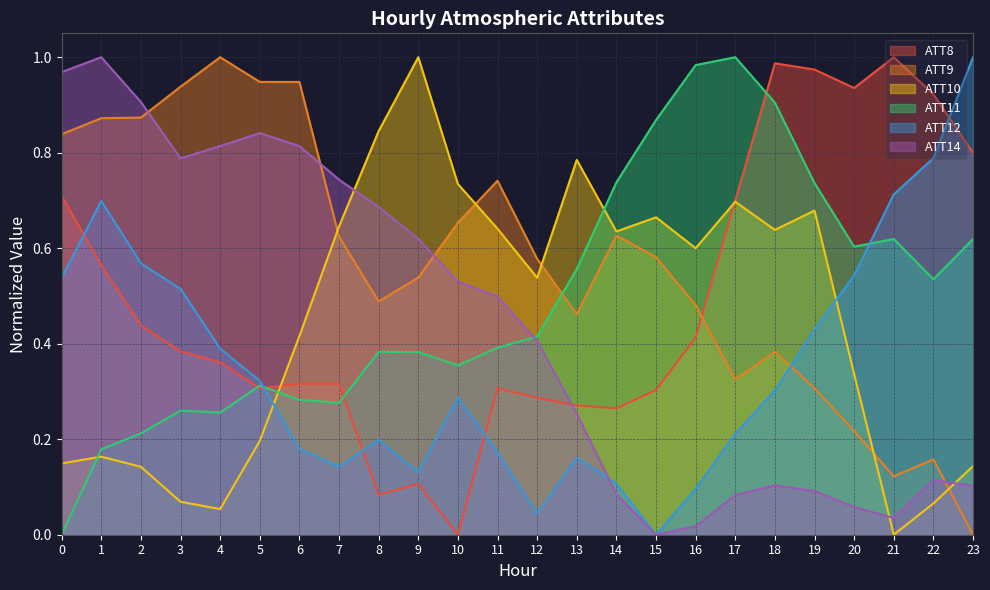

Between 11 and 18, which series saw the biggest shift?

ATT8